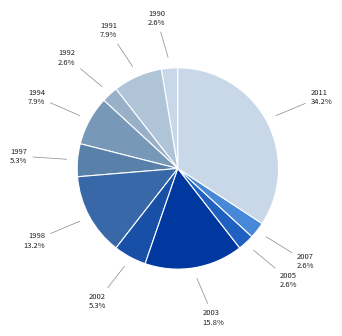

Is the sum of 1994 and 2002 greater than half?

No